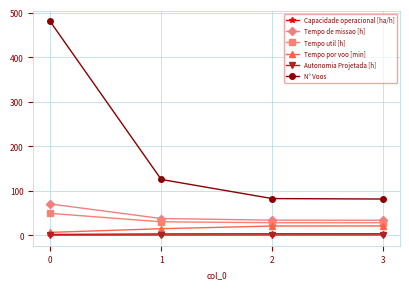

What is the value of the N° Voos point at the 4th from the left?

81.0